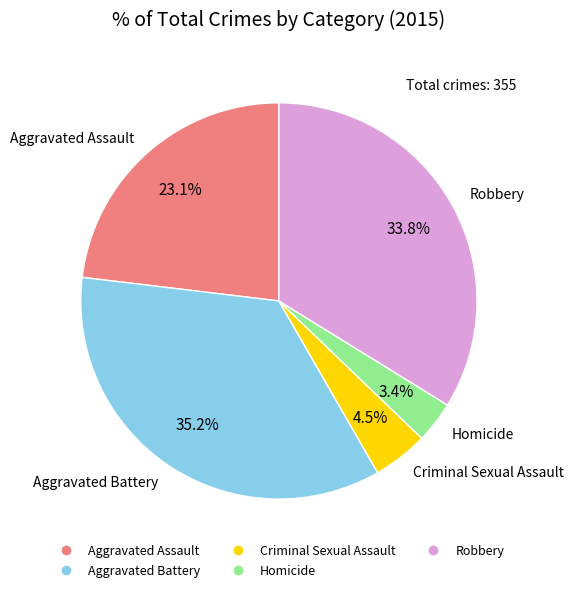

Combined, what portion of the pie is Robbery and Criminal Sexual Assault?

38.3%